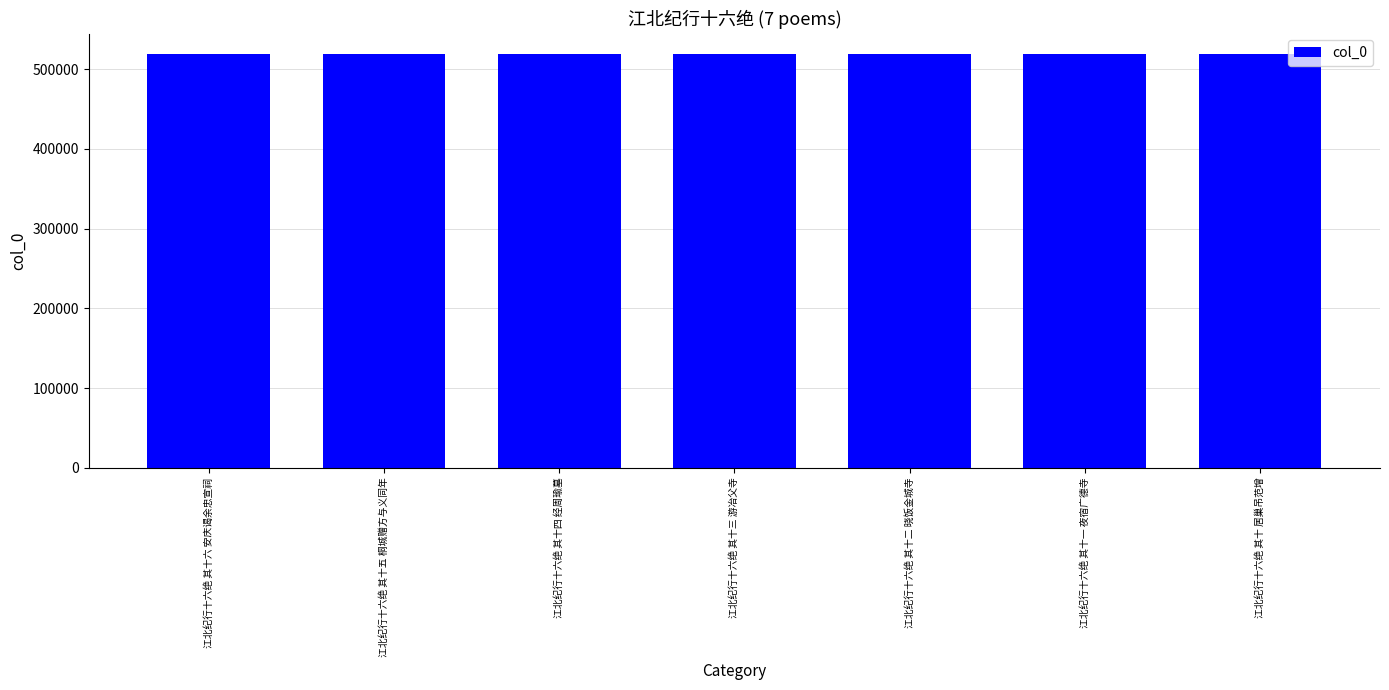

Count the values in the range 518855 to 518859.

5